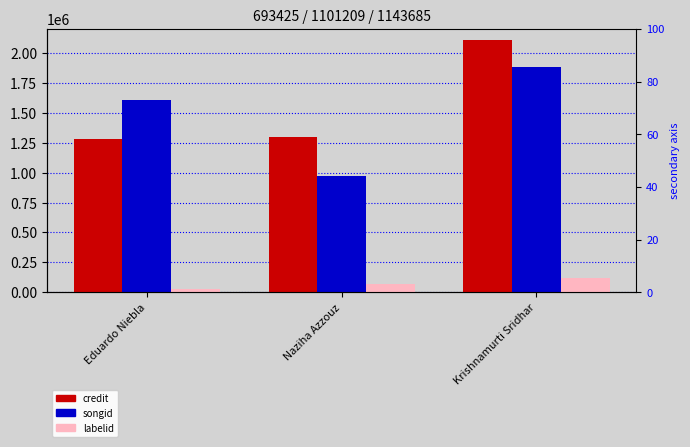

Reading left to right, list all the values displayed in this chart.

credit: 1277417	1298000	2104978
songid: 1609657	975400	1882968
labelid: 29895	66434	123419